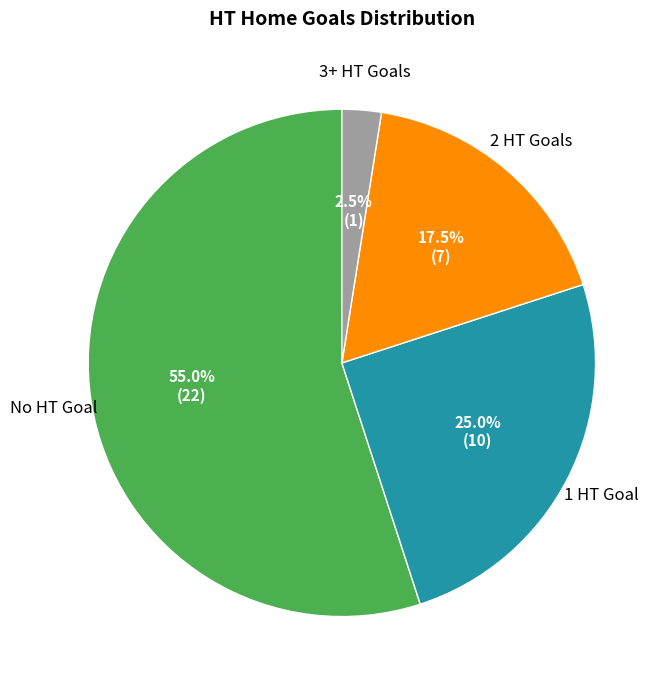

Does any single category account for the majority?

Yes